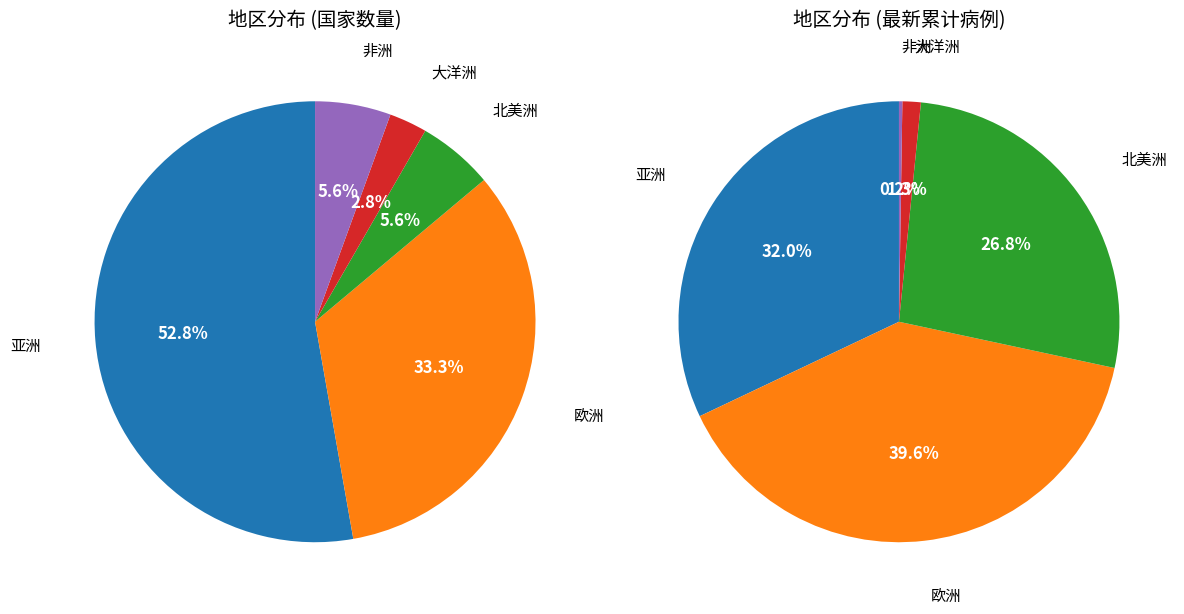

To the nearest percent, what is the average slice percentage?

20%